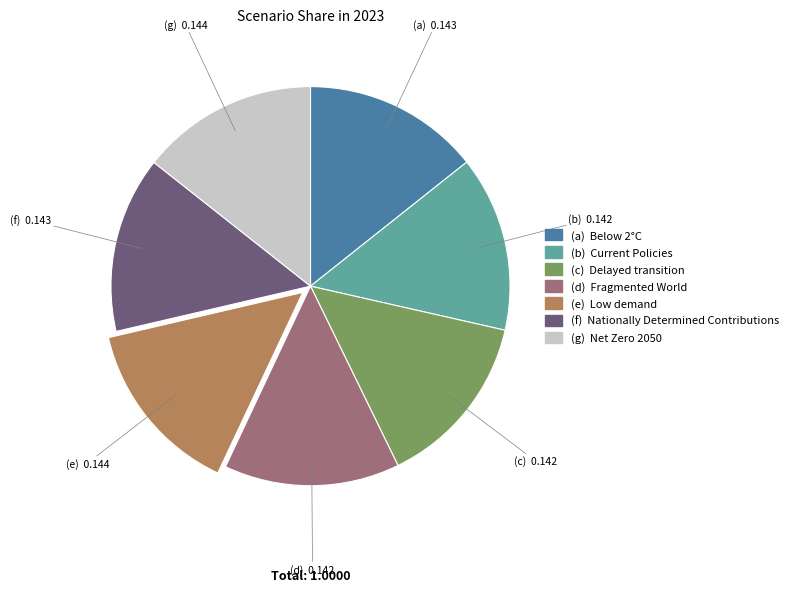

Does any single category account for the majority?

No